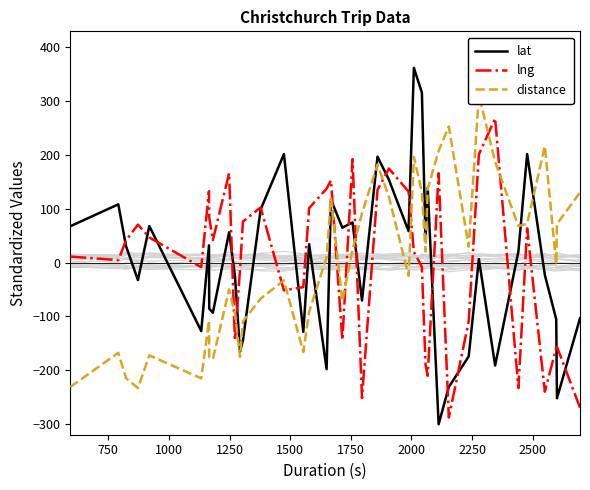

What is the minimum value for lat?

-300.5